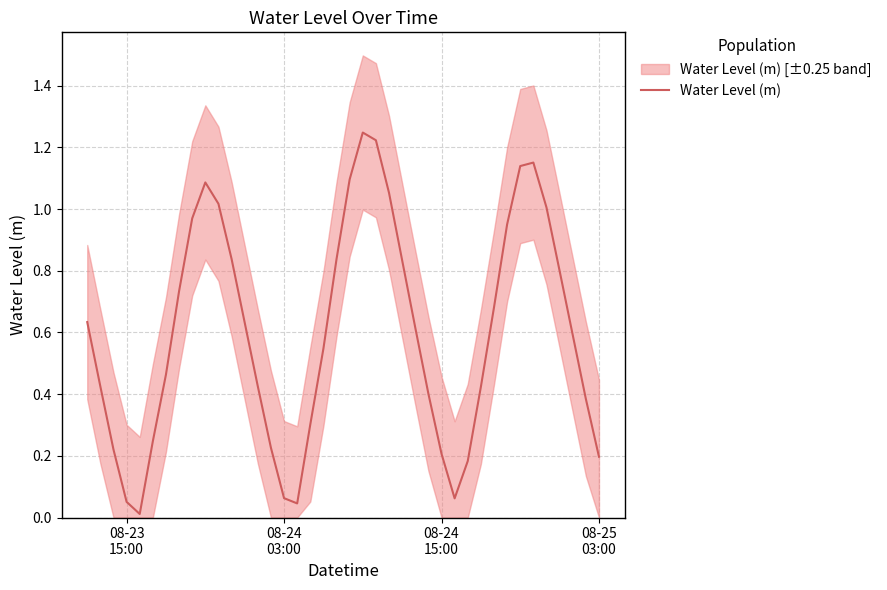

Reading left to right, transcribe all the data shown in this chart.

0.6	0.4	0.2	0.1	0.0	0.2	0.5	0.7	1.0	1.1	1.0	0.8	0.6	0.4	0.2	0.1	0.0	0.3	0.5	0.8	1.1	1.2	1.2	1.1	0.8	0.6	0.4	0.2	0.1	0.2	0.4	0.7	1.0	1.1	1.2	1.0	0.8	0.6	0.4	0.2